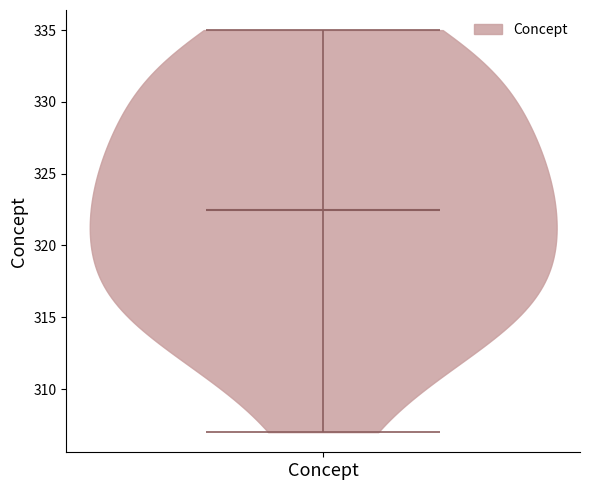

Read this violin plot against the y-axis: where its median line is, and the lowest and highest points the violin reaches. The values are not printed on the chart, so give them approximately, as read against the axis.

median line 322.5, lowest point 307.0, highest point 335.0